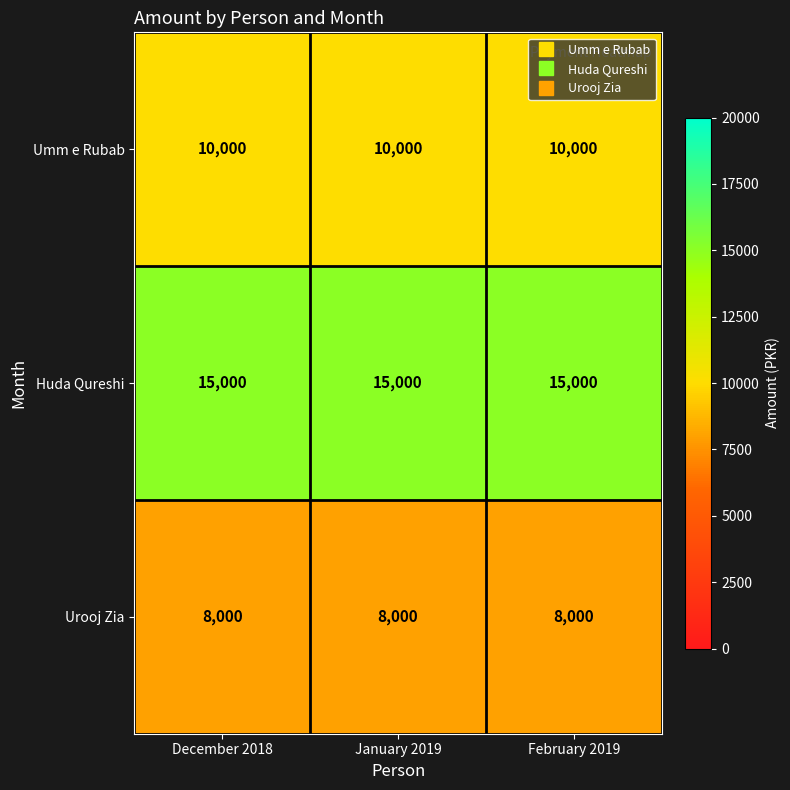

What is the sum of the Urooj Zia values at February 2019 and January 2019?

16000